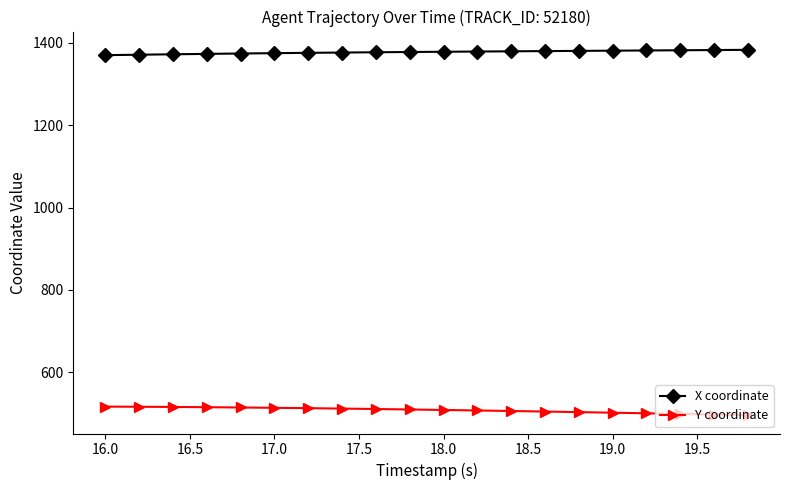

What is the sum of all X coordinate values?

27553.3